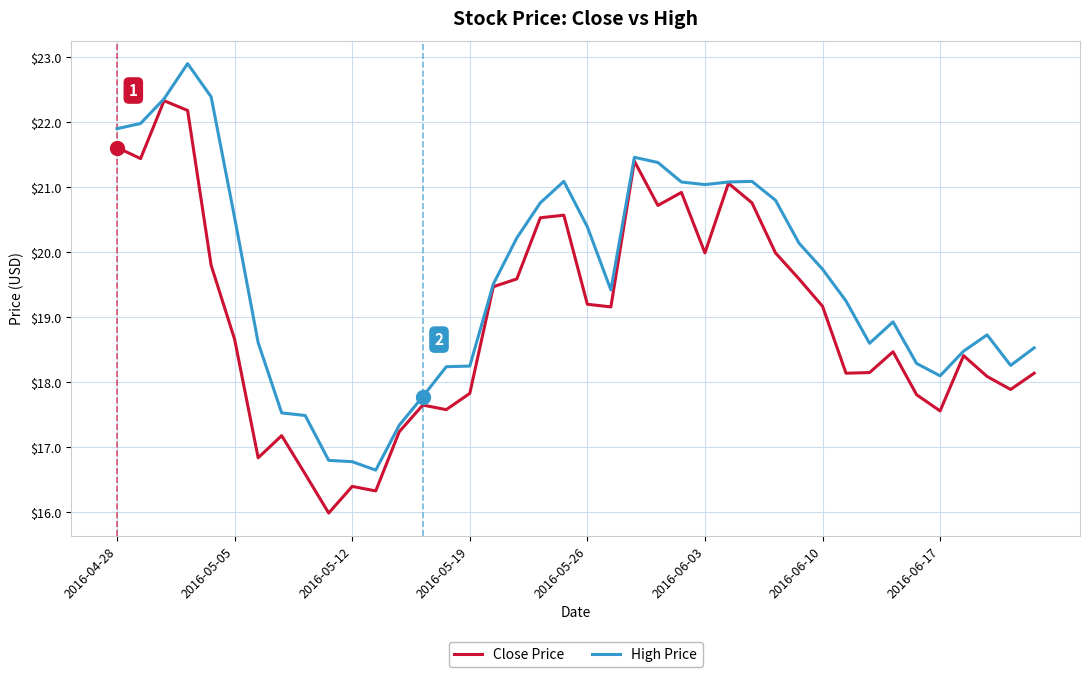

Which series has the largest total across all categories?

High Price